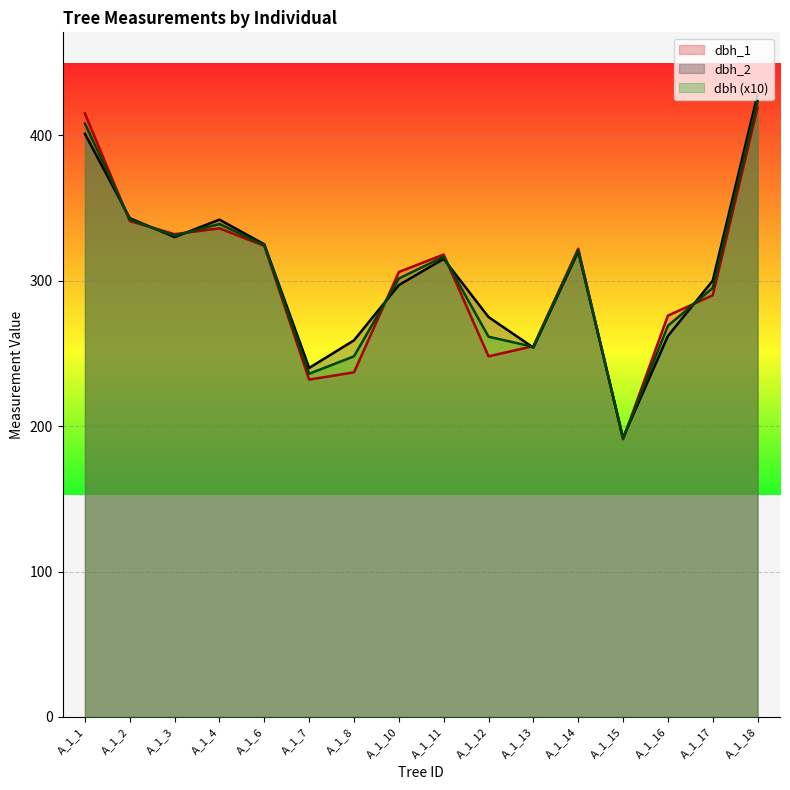

What is the minimum value for dbh?

191.5